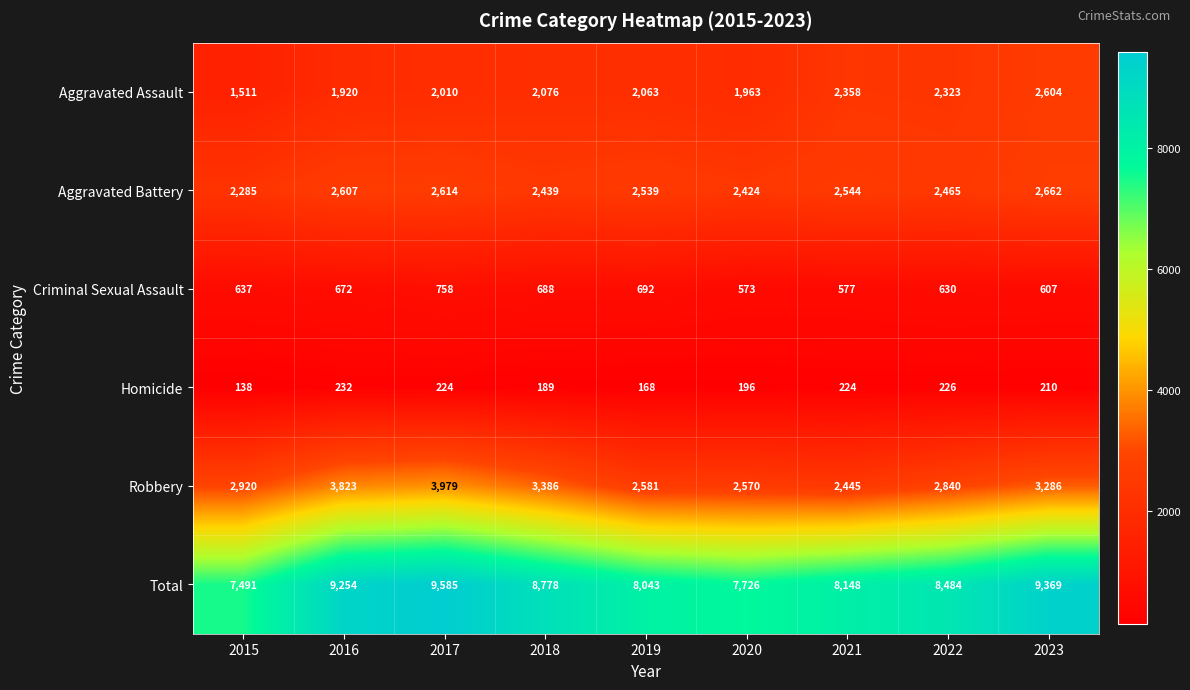

Rank the series by their maximum value, from highest to lowest.

Total, Robbery, Aggravated Battery, Aggravated Assault, Criminal Sexual Assault, Homicide